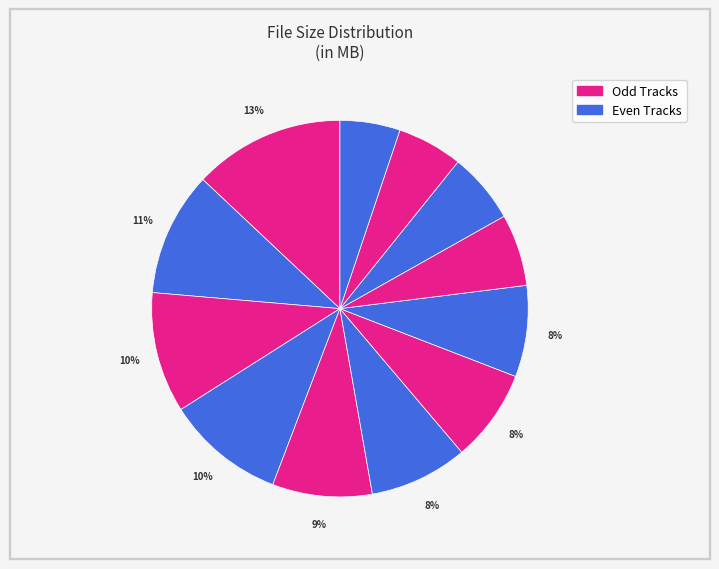

Count the number of slices in the pie.

12